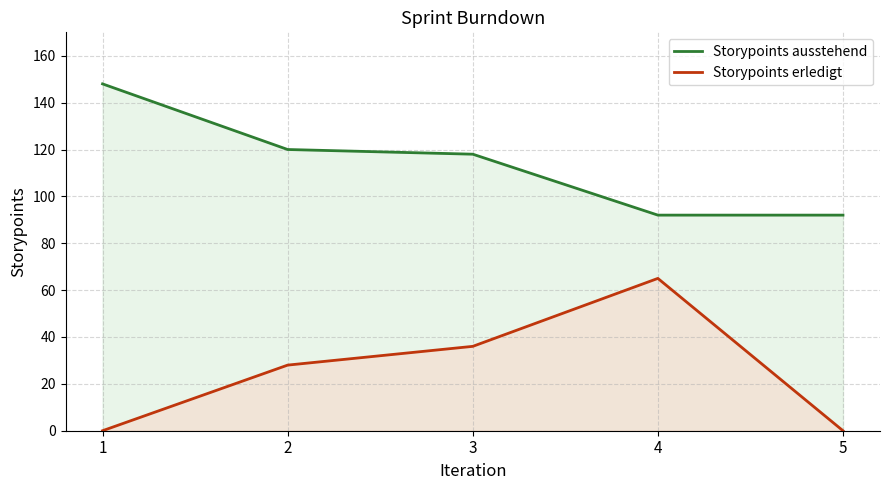

Is it true that Storypoints erledigt equals 28 at 2?

True